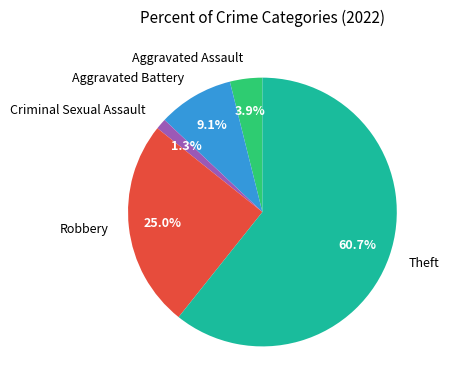

Which category has the smallest portion of the pie?

Criminal Sexual Assault